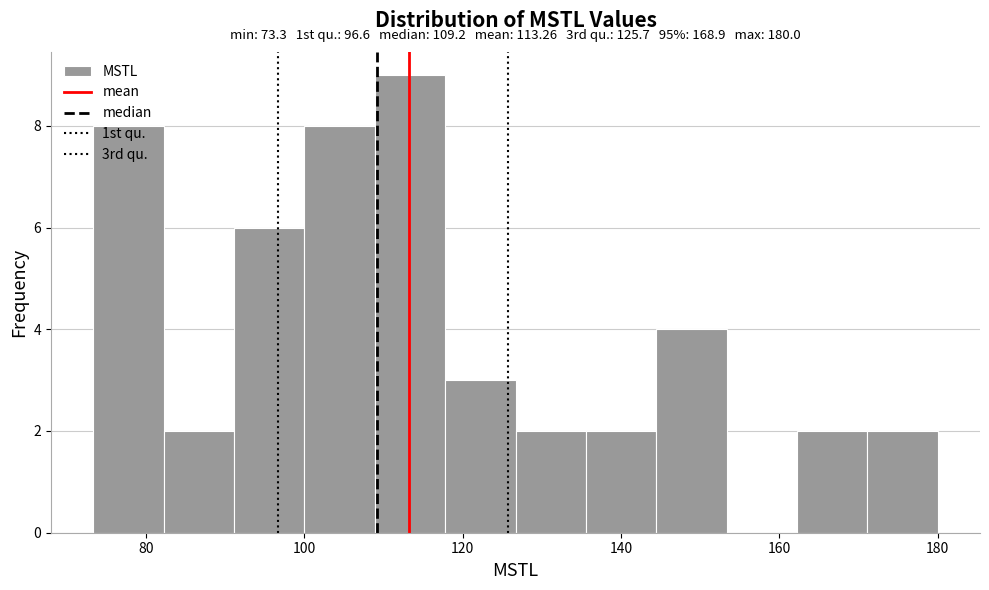

Over which range of the x-axis is the bar tallest?

108 to 118